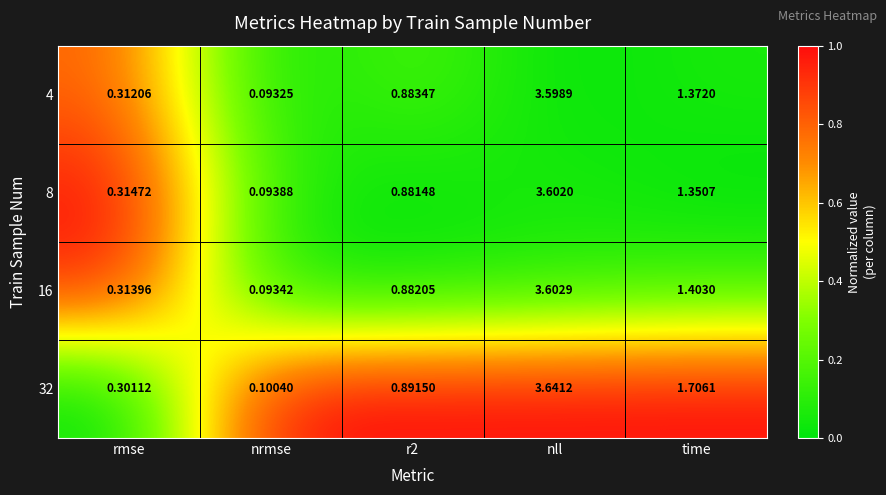

Is the value of 8 at r2 greater than the value of 32 at nll?

No